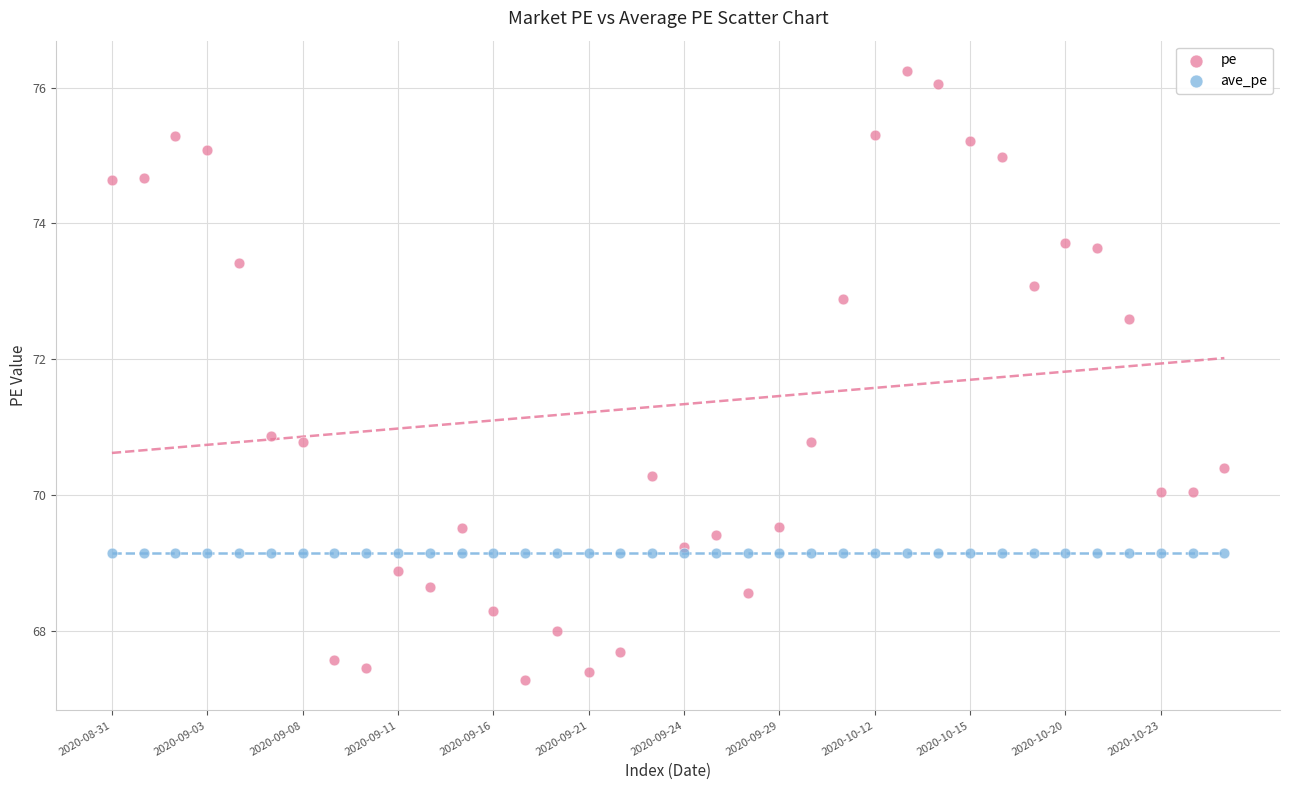

Which series reaches the minimum Y coordinate?

pe